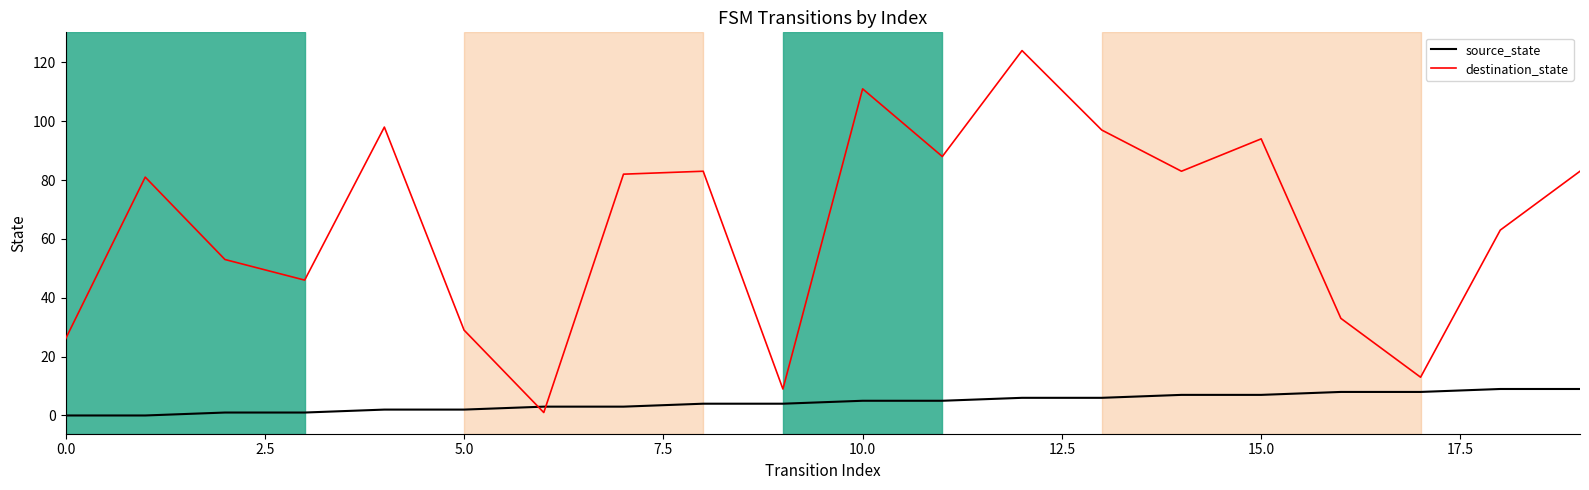

What is the maximum value shown in the chart?

124